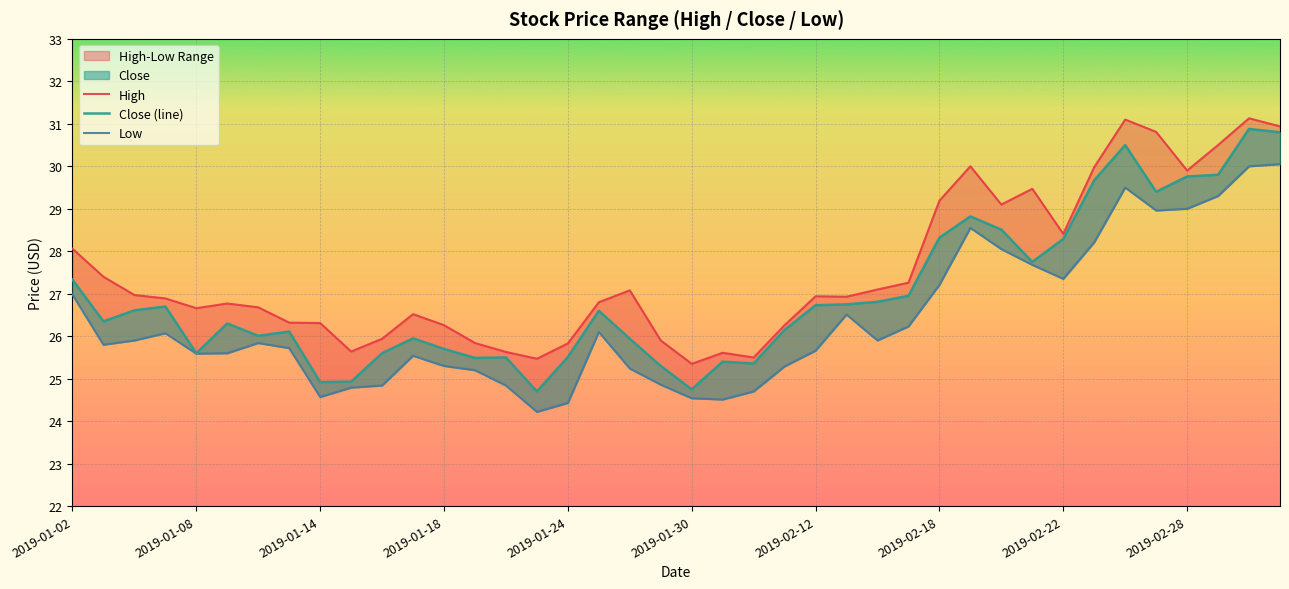

Between 2019-01-14 and 19, which series saw the biggest shift?

Close (line)